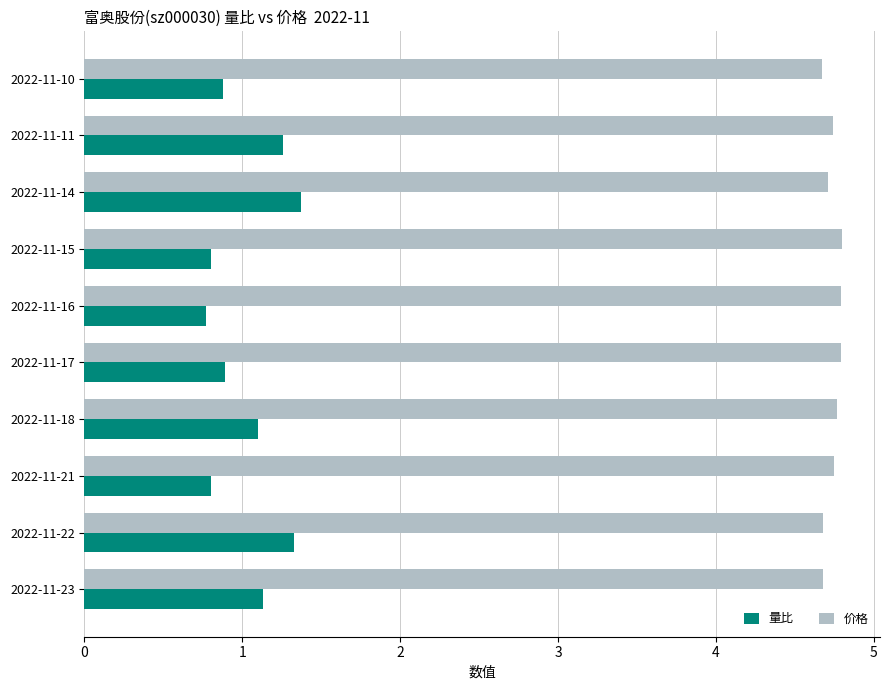

Rank the series by their maximum value, from lowest to highest.

量比, 价格